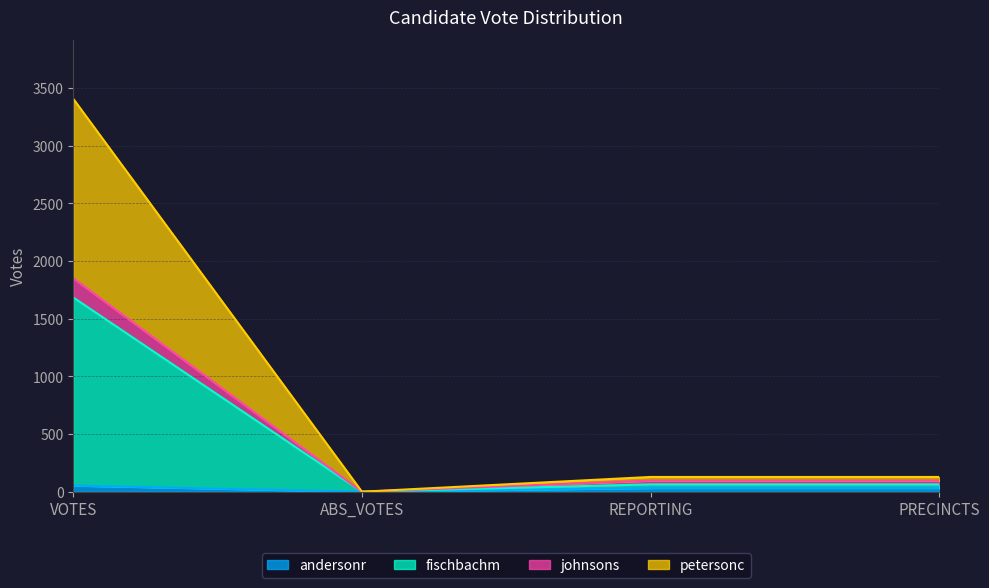

How many andersonr values are between 32 and 53?

3